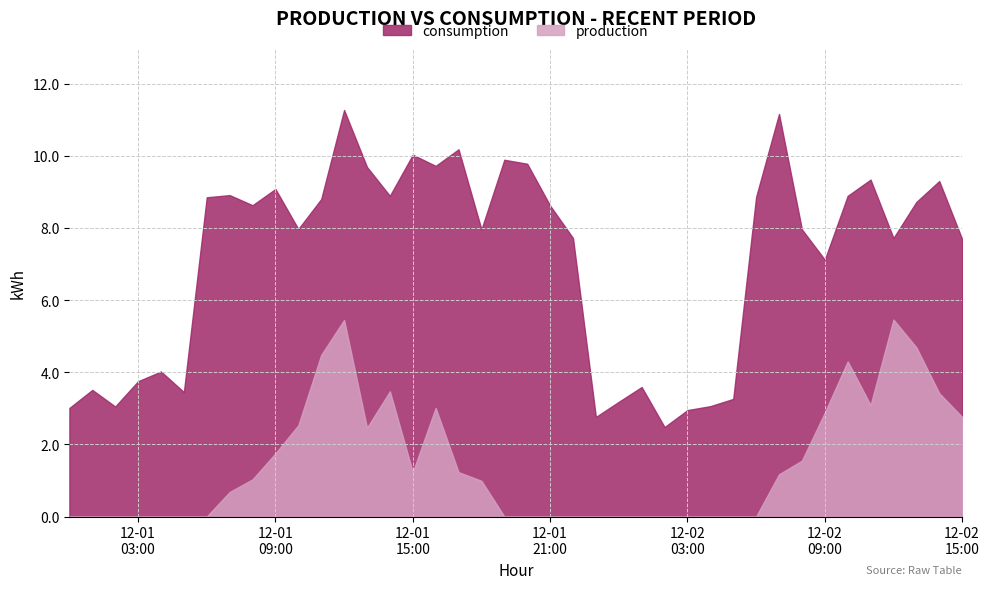

What are all the series names shown in the legend?

consumption, production